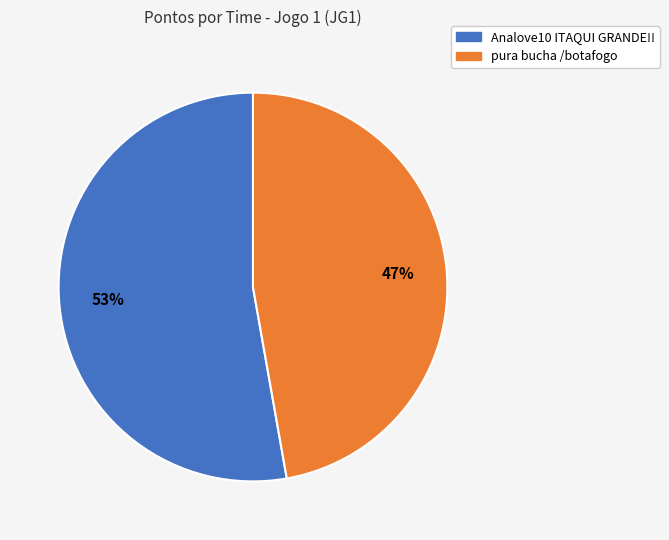

To the nearest percent, what is the average slice percentage?

50%